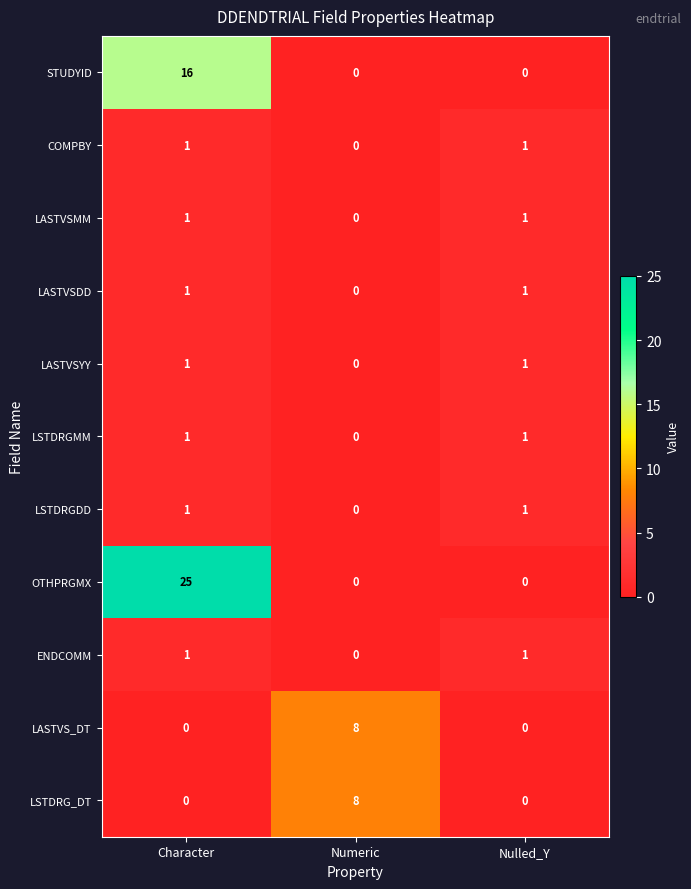

Is the value of LSTDRGMM at Numeric greater than the value of LASTVSMM at Nulled_Y?

No